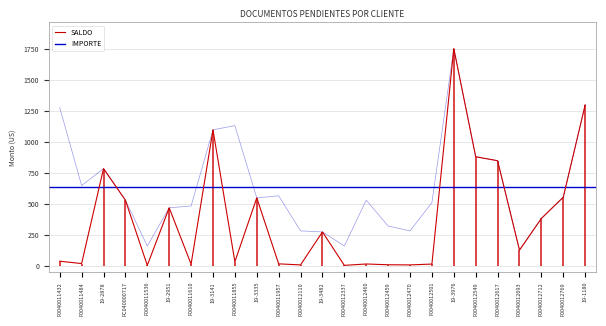

How many lines are shown in the chart?

2